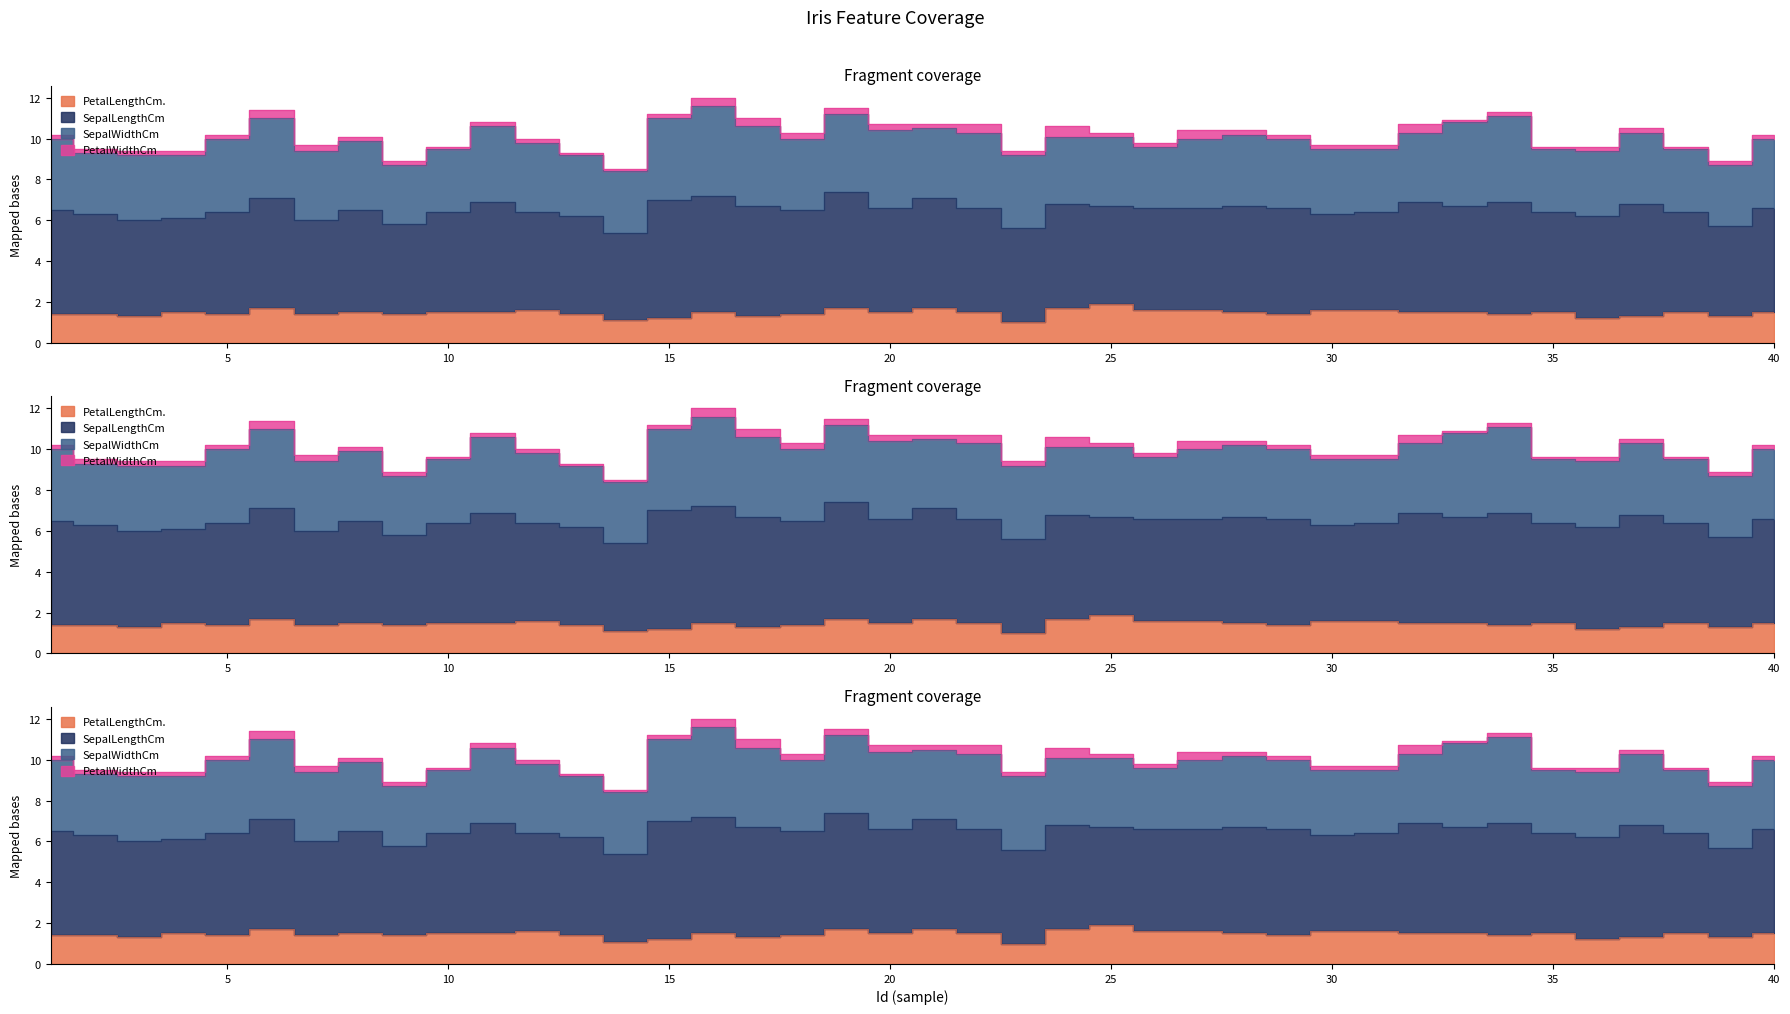

At which category is the sum across all series the highest?

16